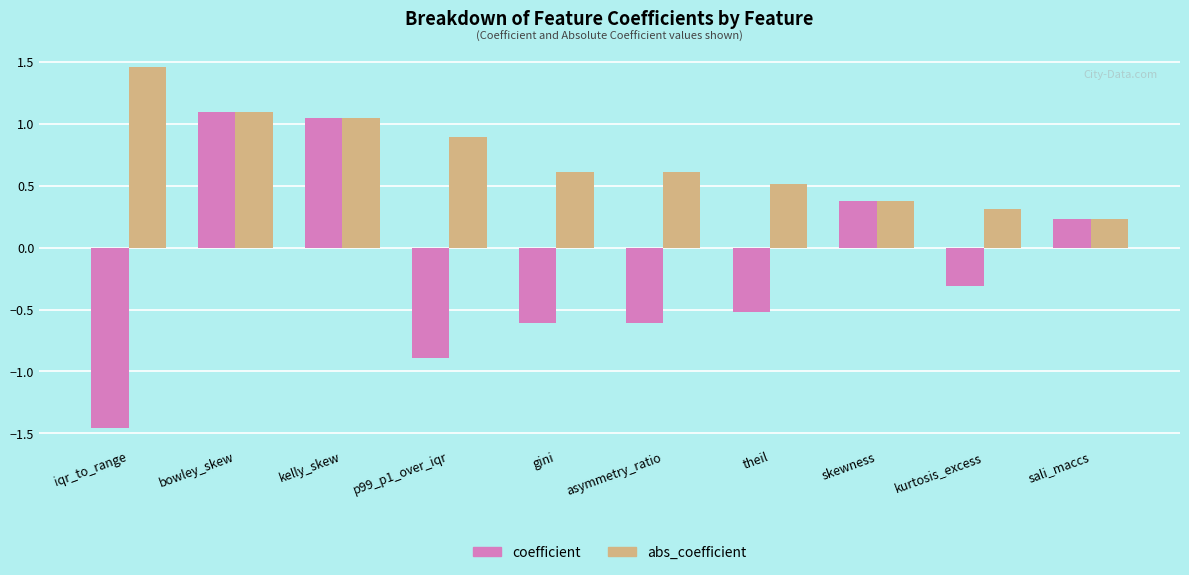

What is the difference between the second highest and minimum values in the coefficient series?

2.5